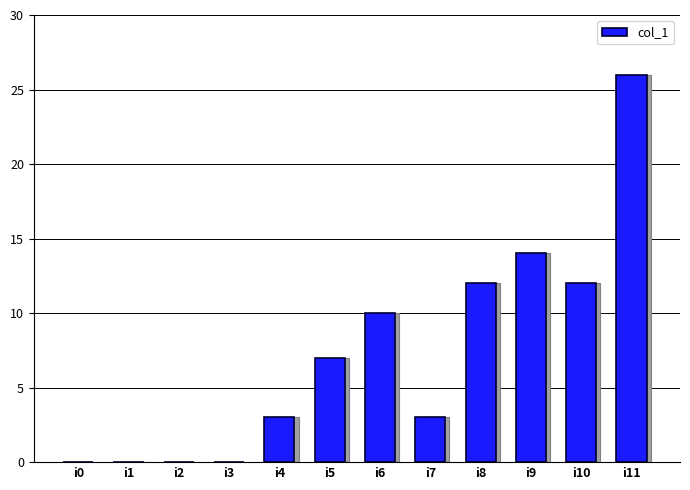

What is the ratio of the value at i9 to the value at i5?

2.0